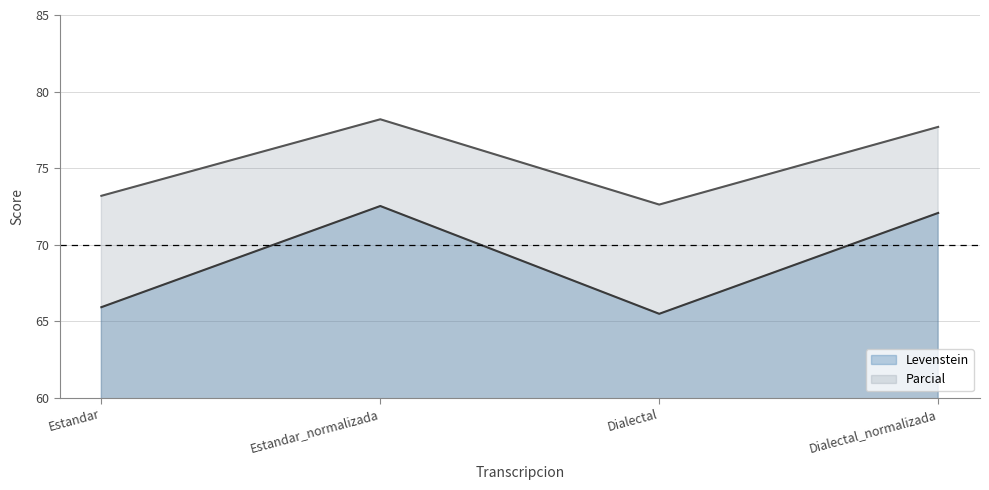

At which label is Parcial closest to 75?

Estandar